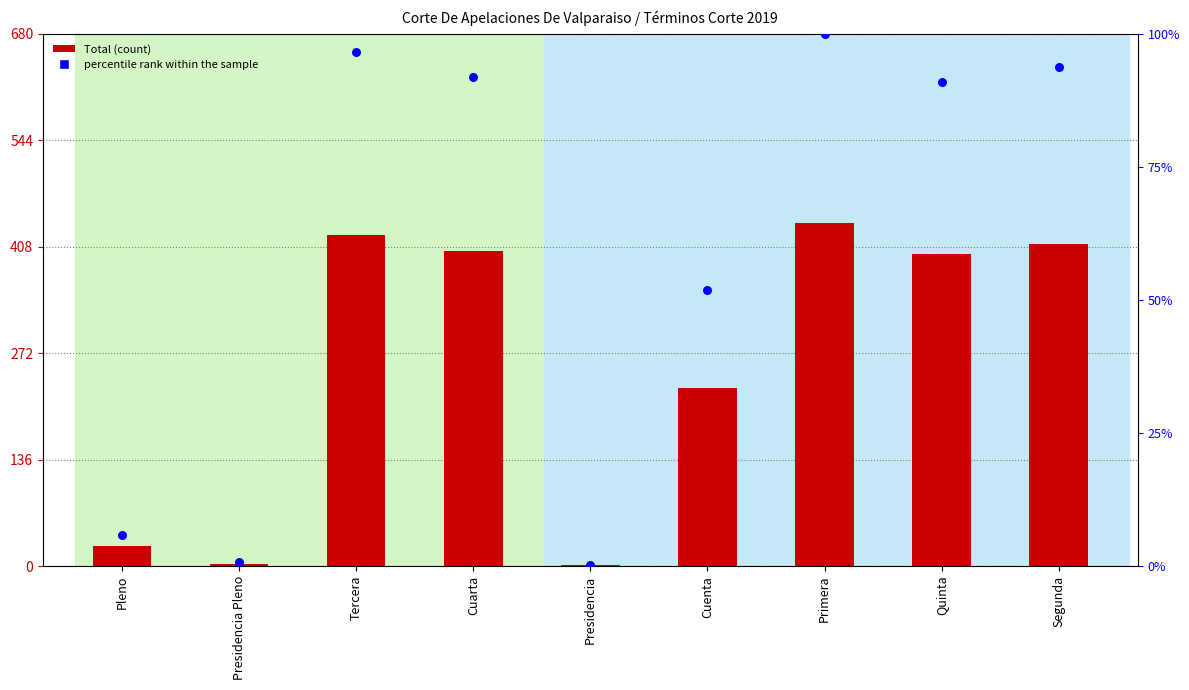

What are all the series names shown in the legend?

Total, percentile rank within the sample